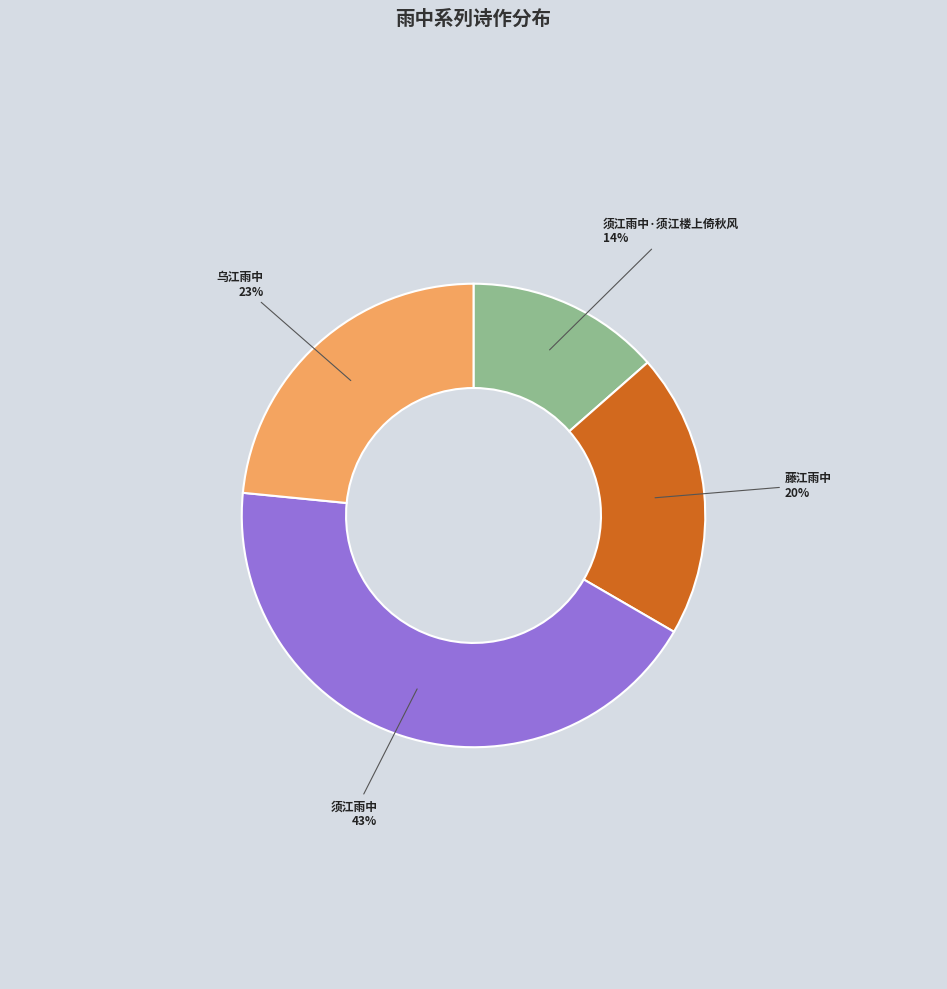

To the nearest percent, what is the average slice percentage?

25%